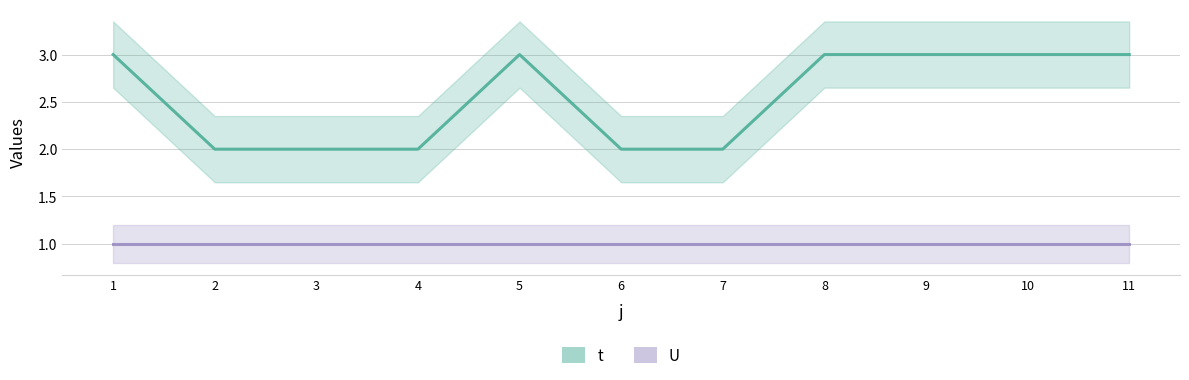

What is the smallest value displayed?

2